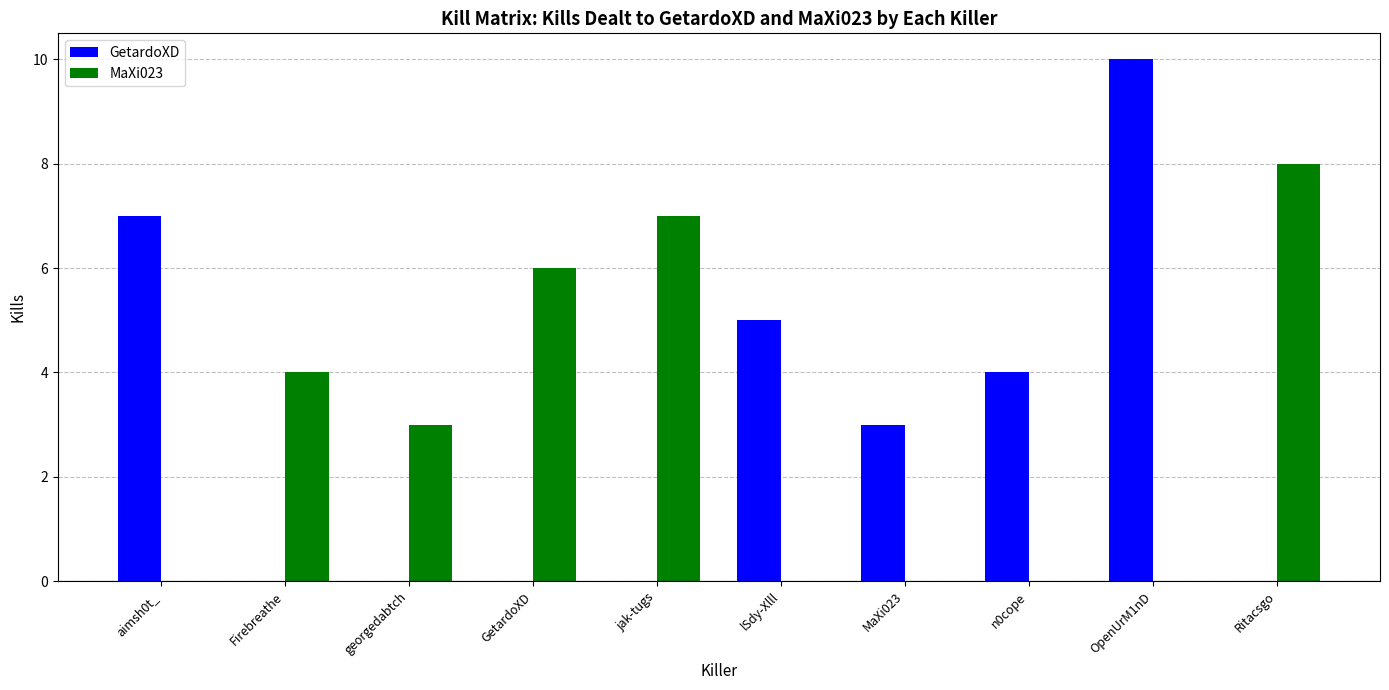

How many categories are shown in the chart?

10